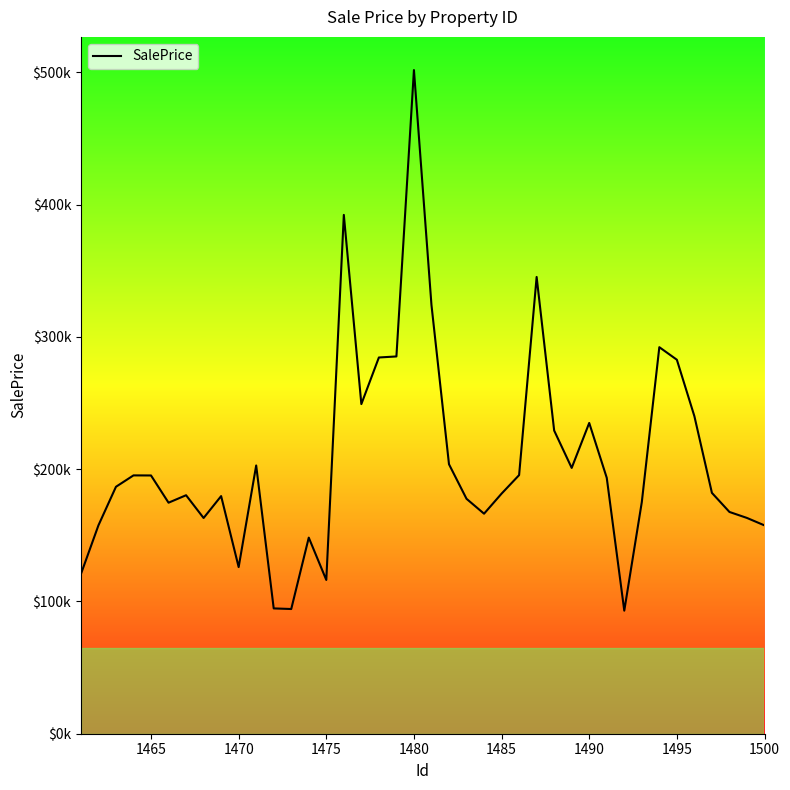

What is the sum of all values?

8254397.7